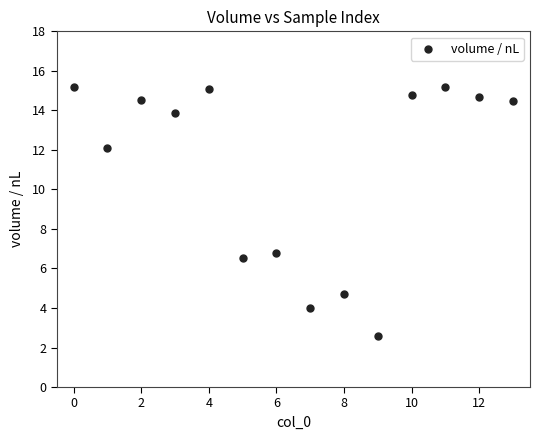

What is the range of Y values (max minus min)?

12.6